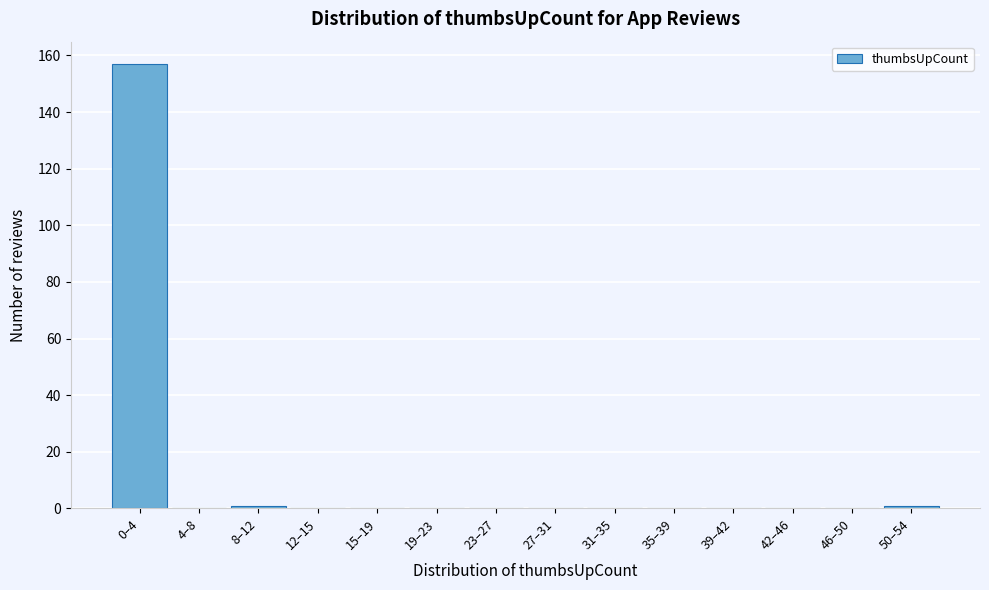

What is the maximum value shown in the chart?

157